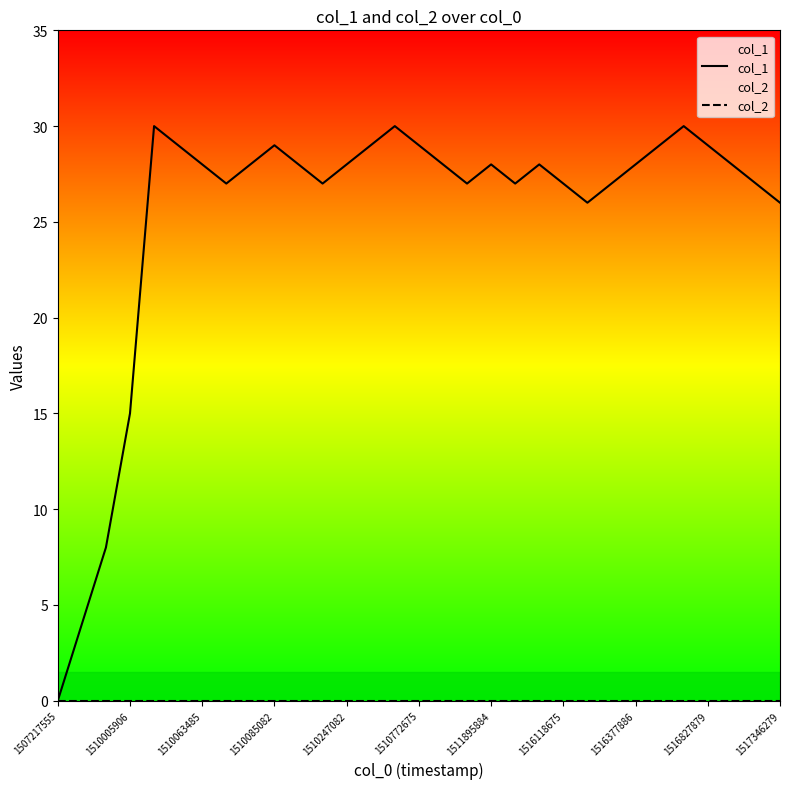

What position from the left is 14?

15